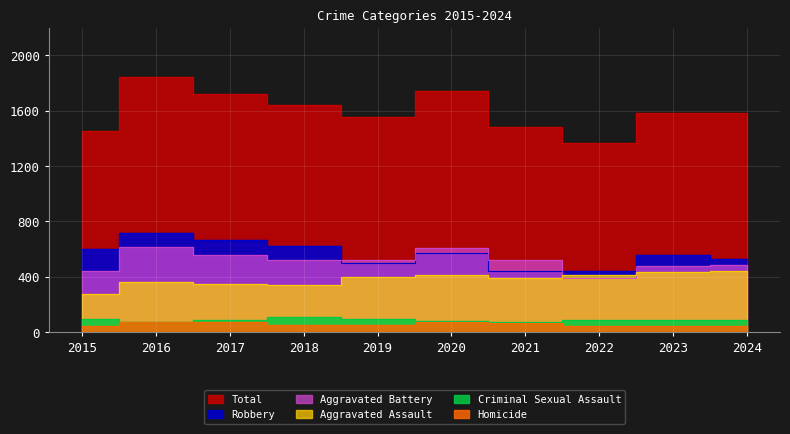

The value of Homicide at 2024 is 46. True or false?

True